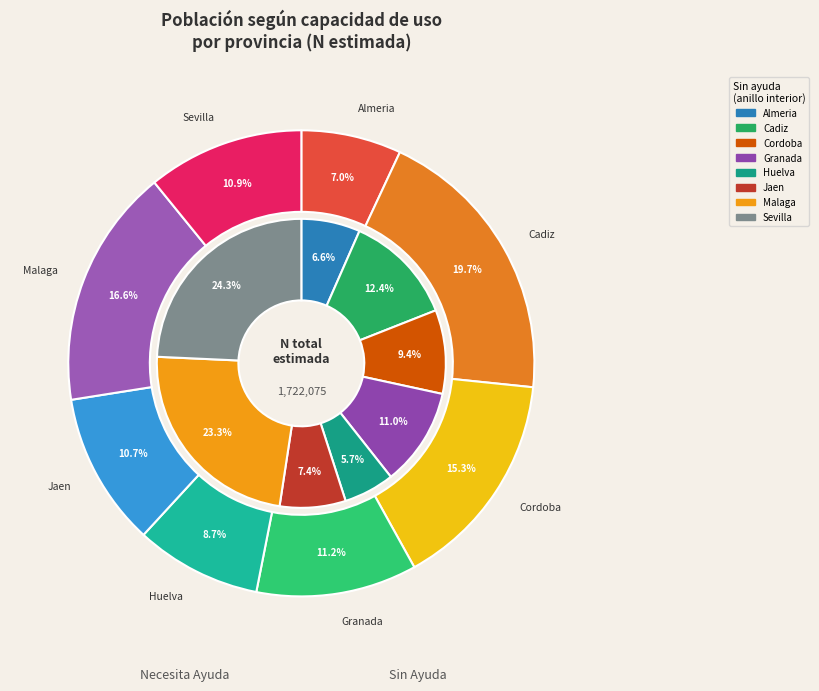

What is the largest slice in the pie chart?

Sevilla